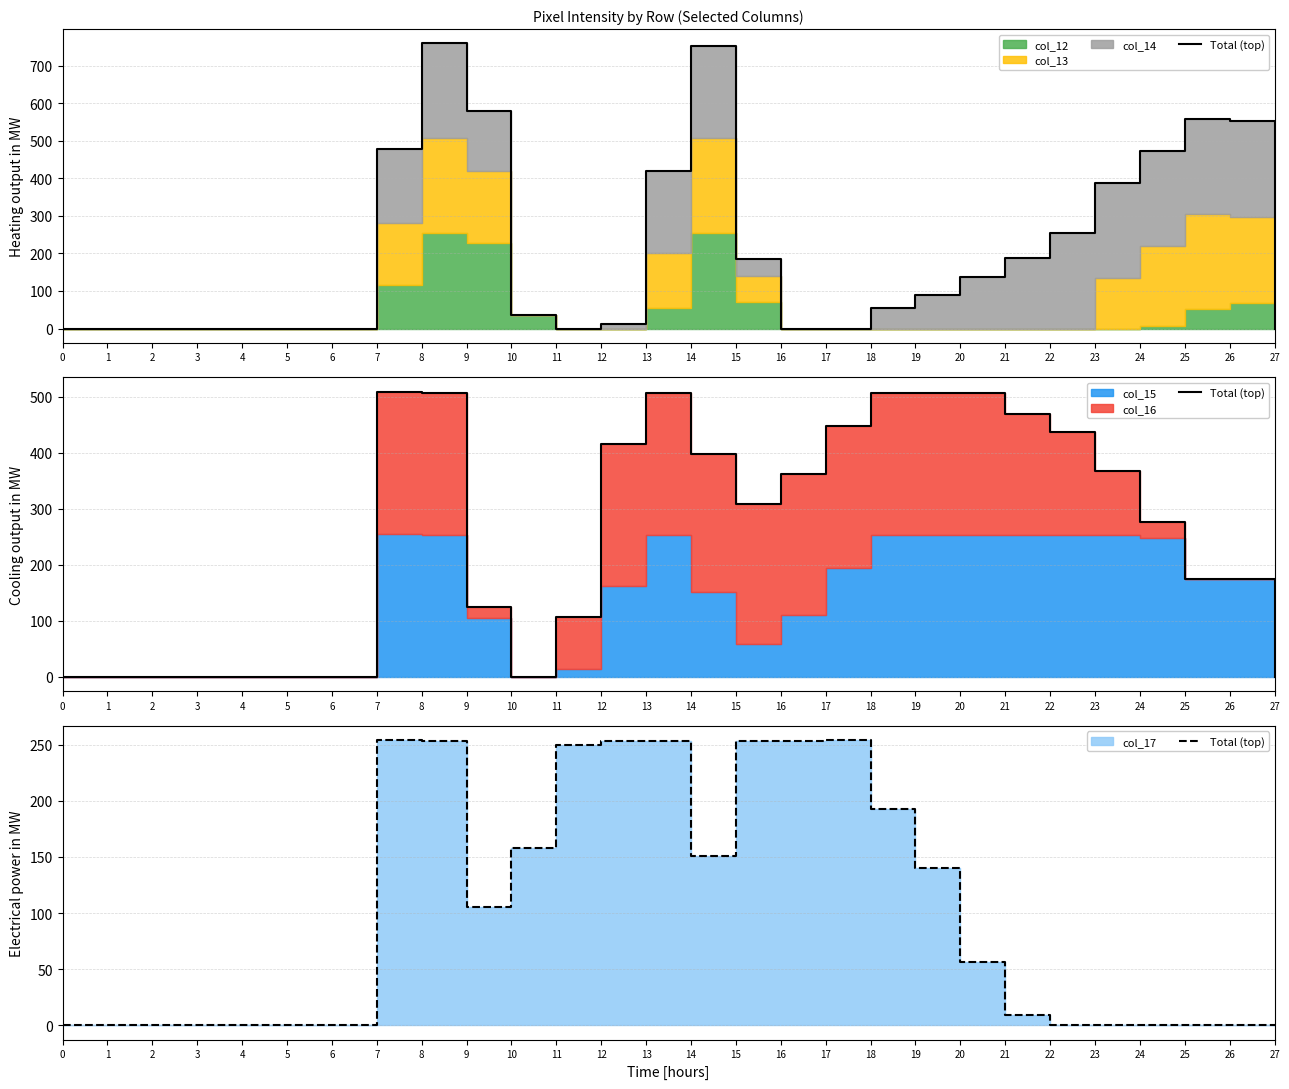

Count the number of values greater than 56.

13